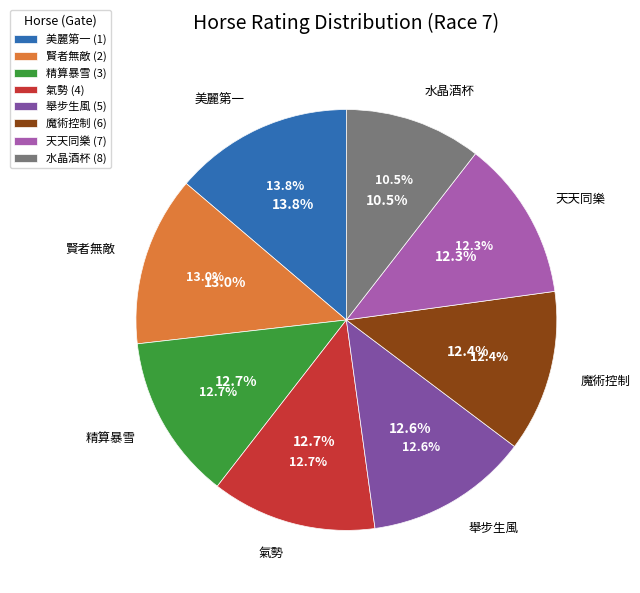

The 舉步生風 (5) slice represents 20% of the pie. True or false?

False